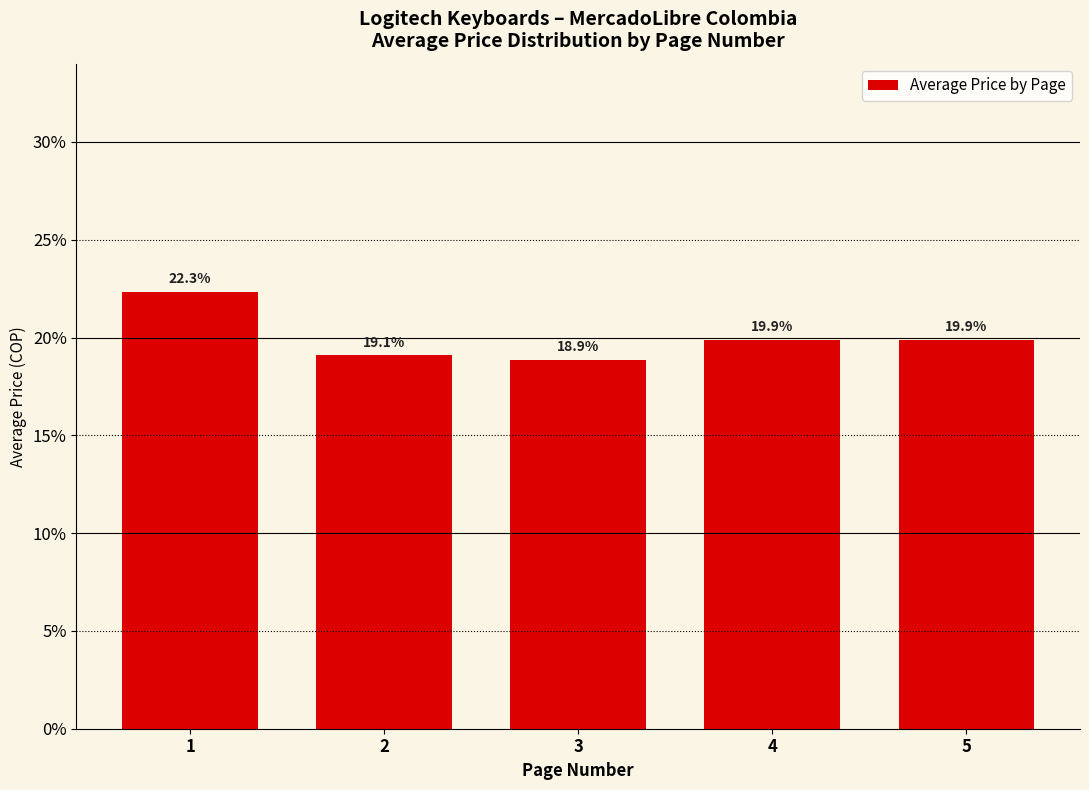

What is the value of the 3rd bar from the left?

18.9